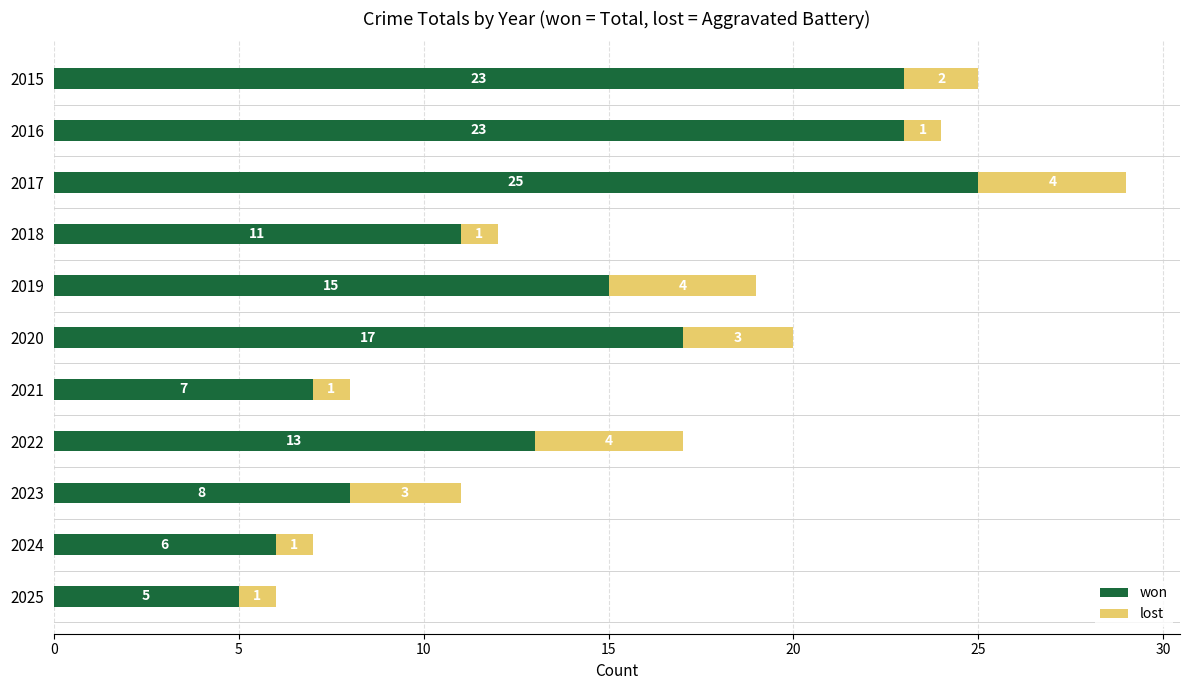

At which category is the sum across all series the highest?

2017